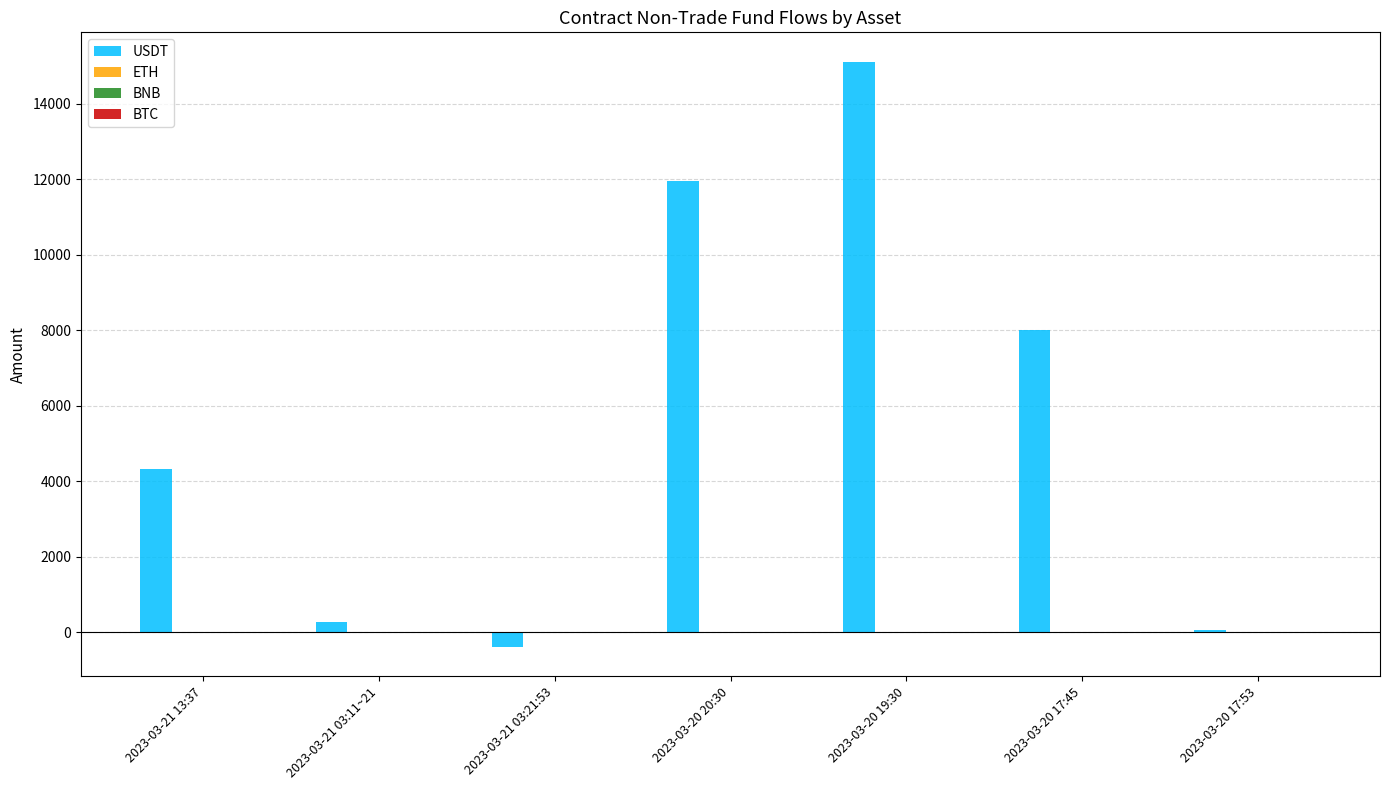

Between 2023-03-21 13:37 and 2023-03-20 17:53, which series saw the biggest shift?

USDT